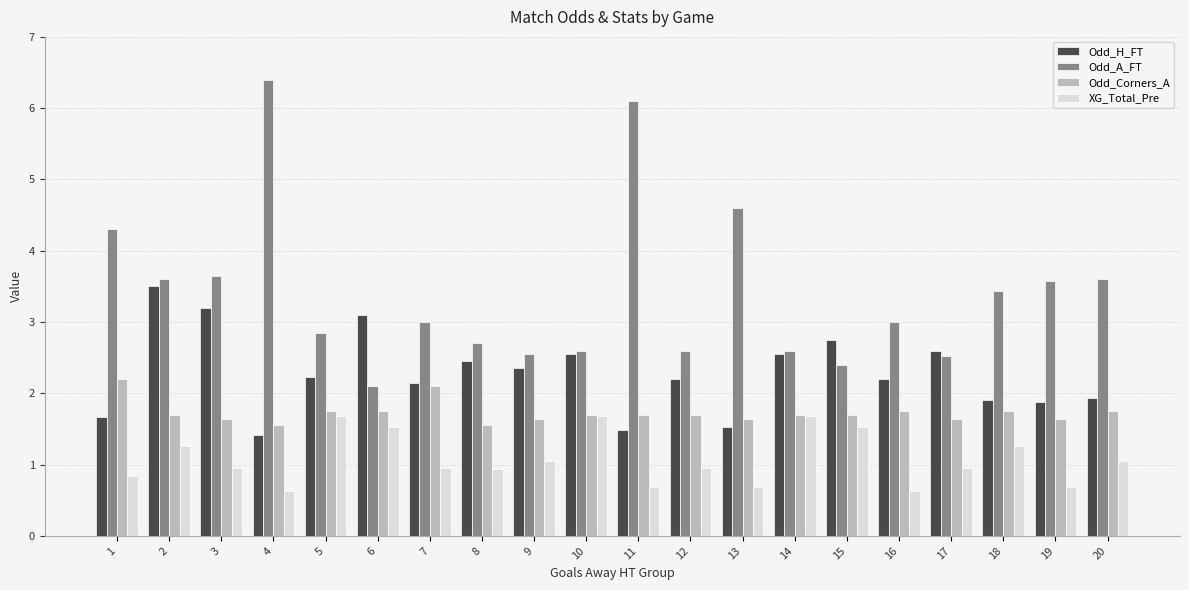

List the series in order of their overall mean, highest first.

Odd_A_FT, Odd_H_FT, Odd_Corners_A, XG_Total_Pre